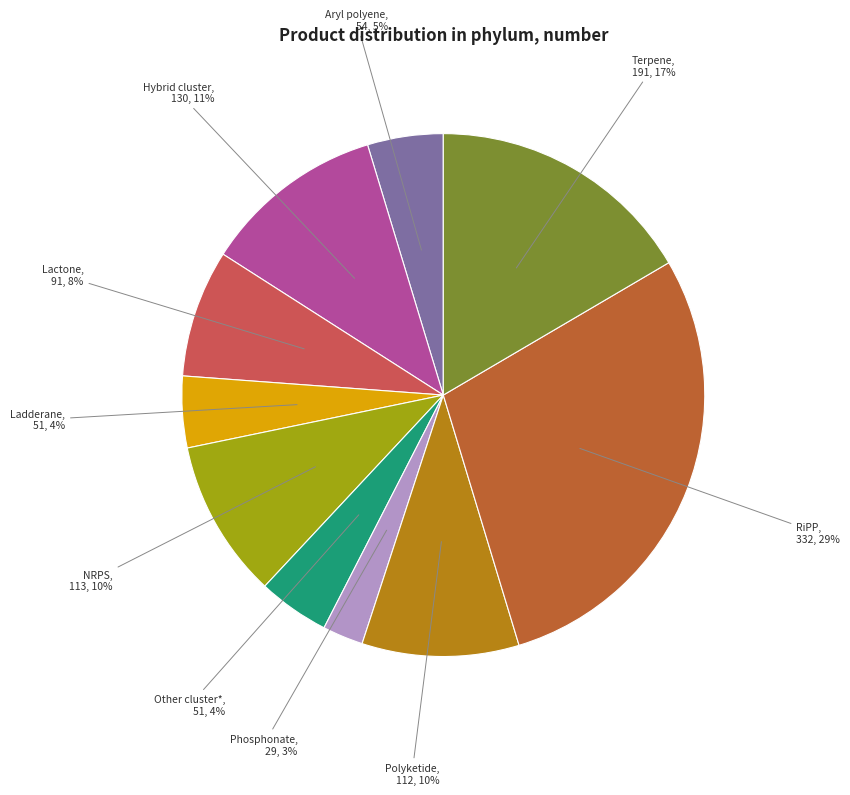

To the nearest percent, what is the difference between the largest and smallest slice percentages?

26%